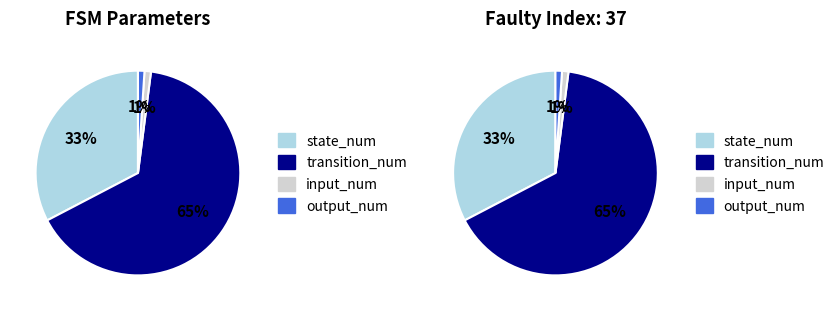

Which has a higher value, output_num or input_num?

output_num